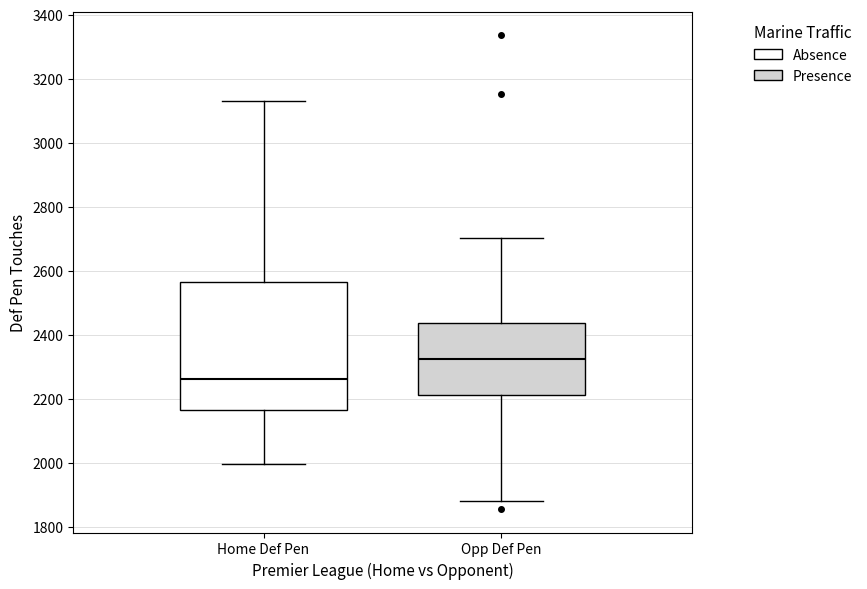

Reading left to right, transcribe this box plot: for each box, give where its median line is, the range the box spans, and where its two whiskers end, as read against the y-axis. The values are not printed on the chart, so give them approximately, as read against the axis.

Home Def Pen: median 2260, box 2160 to 2560, whiskers 2000 to 3140
Opp Def Pen: median 2320, box 2220 to 2440, whiskers 1880 to 2700